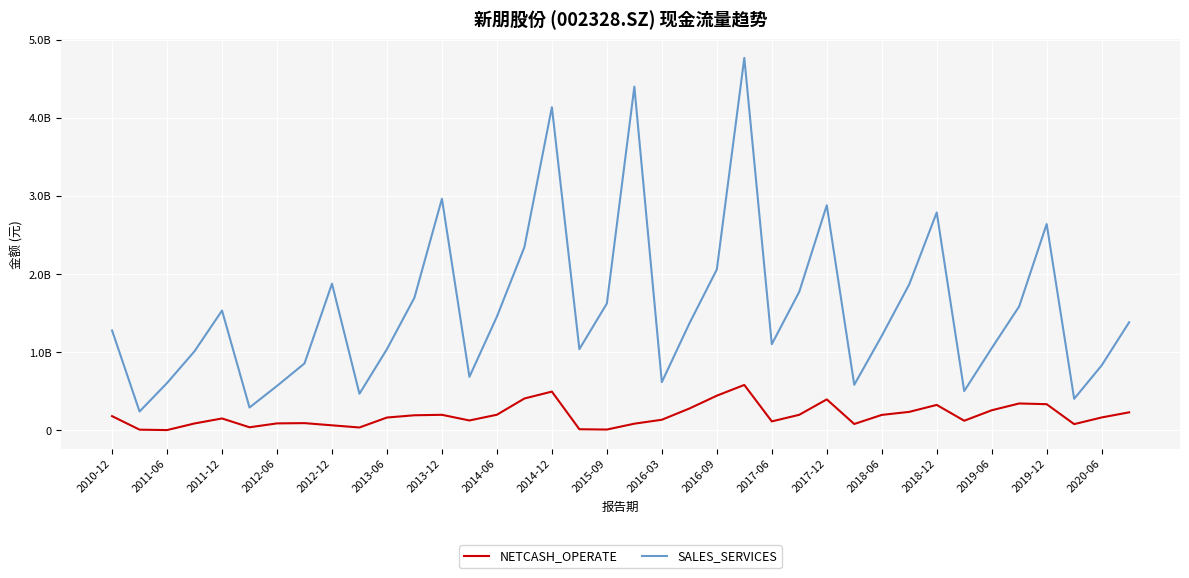

Does the chart have visible grid lines?

Yes